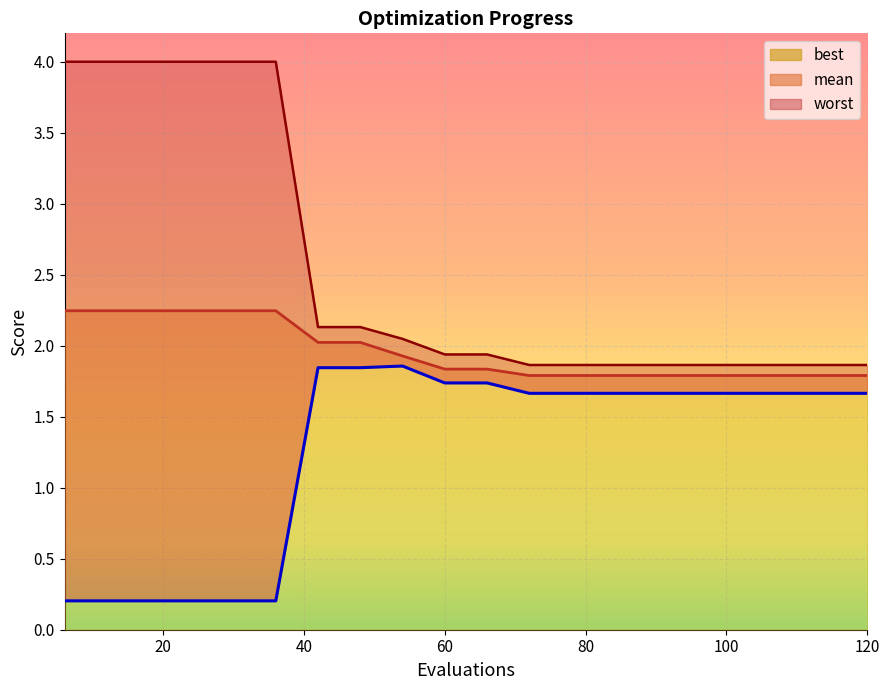

Reading left to right, transcribe all the data shown in this chart.

mean: 6=2.2	12=2.2	18=2.2	24=2.2	30=2.2	36=2.2	42=2.0	48=2.0	54=1.9	60=1.8	66=1.8	72=1.8	78=1.8	84=1.8	90=1.8	96=1.8	102=1.8	108=1.8	114=1.8	120=1.8
best: 6=0.2	12=0.2	18=0.2	24=0.2	30=0.2	36=0.2	42=1.8	48=1.8	54=1.9	60=1.7	66=1.7	72=1.7	78=1.7	84=1.7	90=1.7	96=1.7	102=1.7	108=1.7	114=1.7	120=1.7
worst: 6=4.0	12=4.0	18=4.0	24=4.0	30=4.0	36=4.0	42=2.1	48=2.1	54=2.0	60=1.9	66=1.9	72=1.9	78=1.9	84=1.9	90=1.9	96=1.9	102=1.9	108=1.9	114=1.9	120=1.9